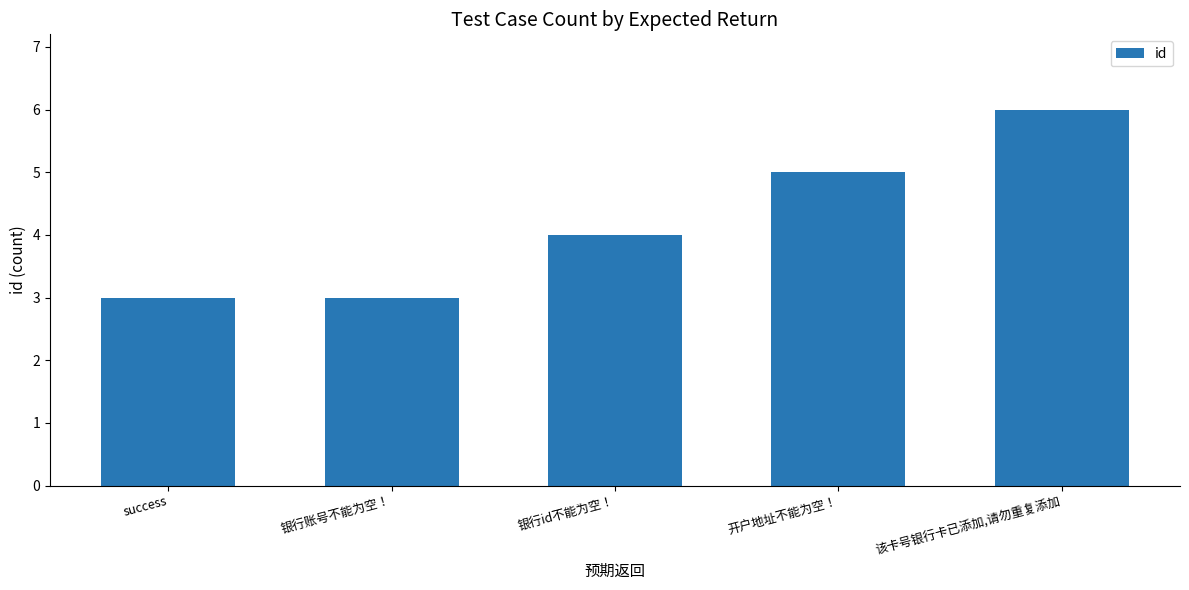

What is the minimum value shown in the chart?

3